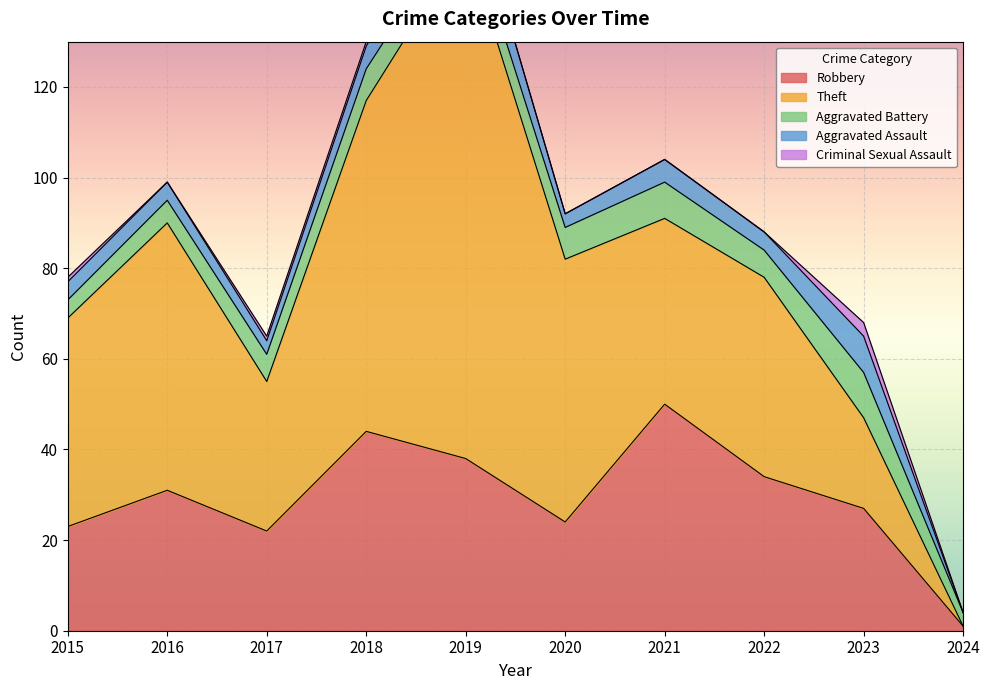

What is the value of the Aggravated Battery point at the 9th from the left?

10